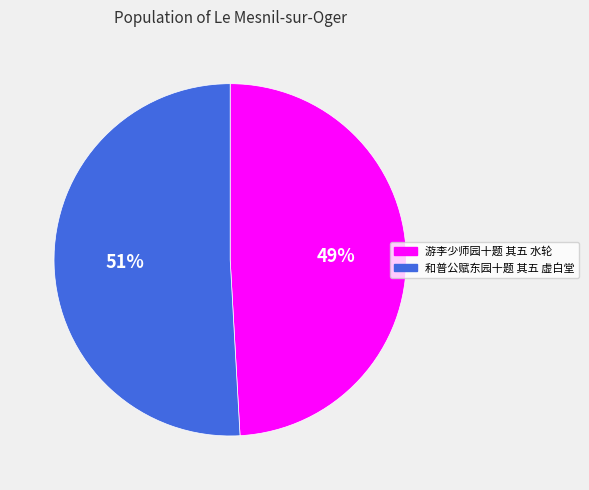

Do 游李少师园十题 其五 水轮 and 和普公赋东园十题 其五 虚白堂 together represent more than half of the pie?

Yes